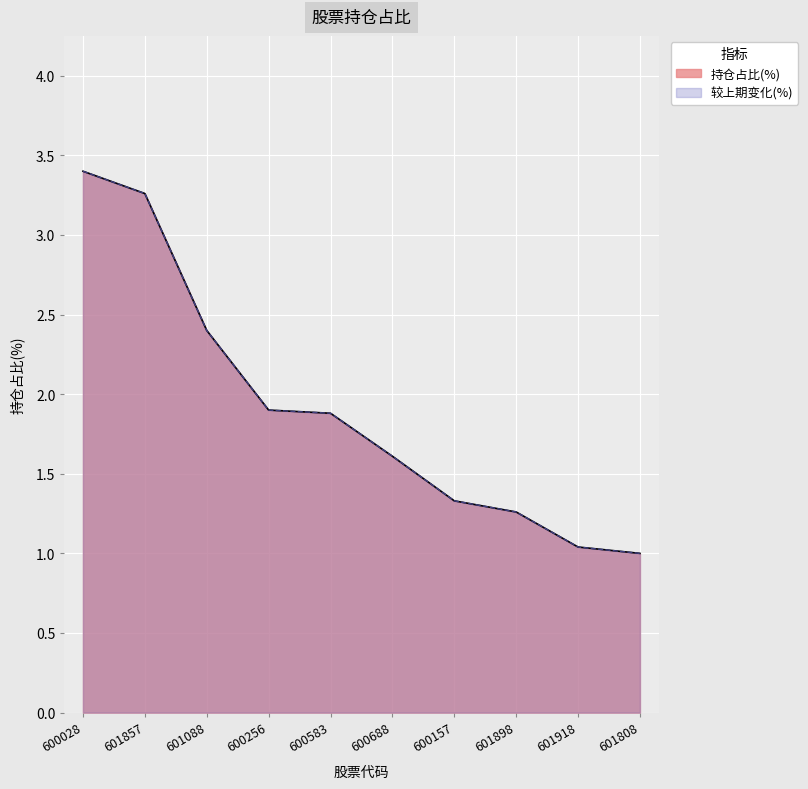

What value does the 较上期变化(%) series have at 600583?

1.9